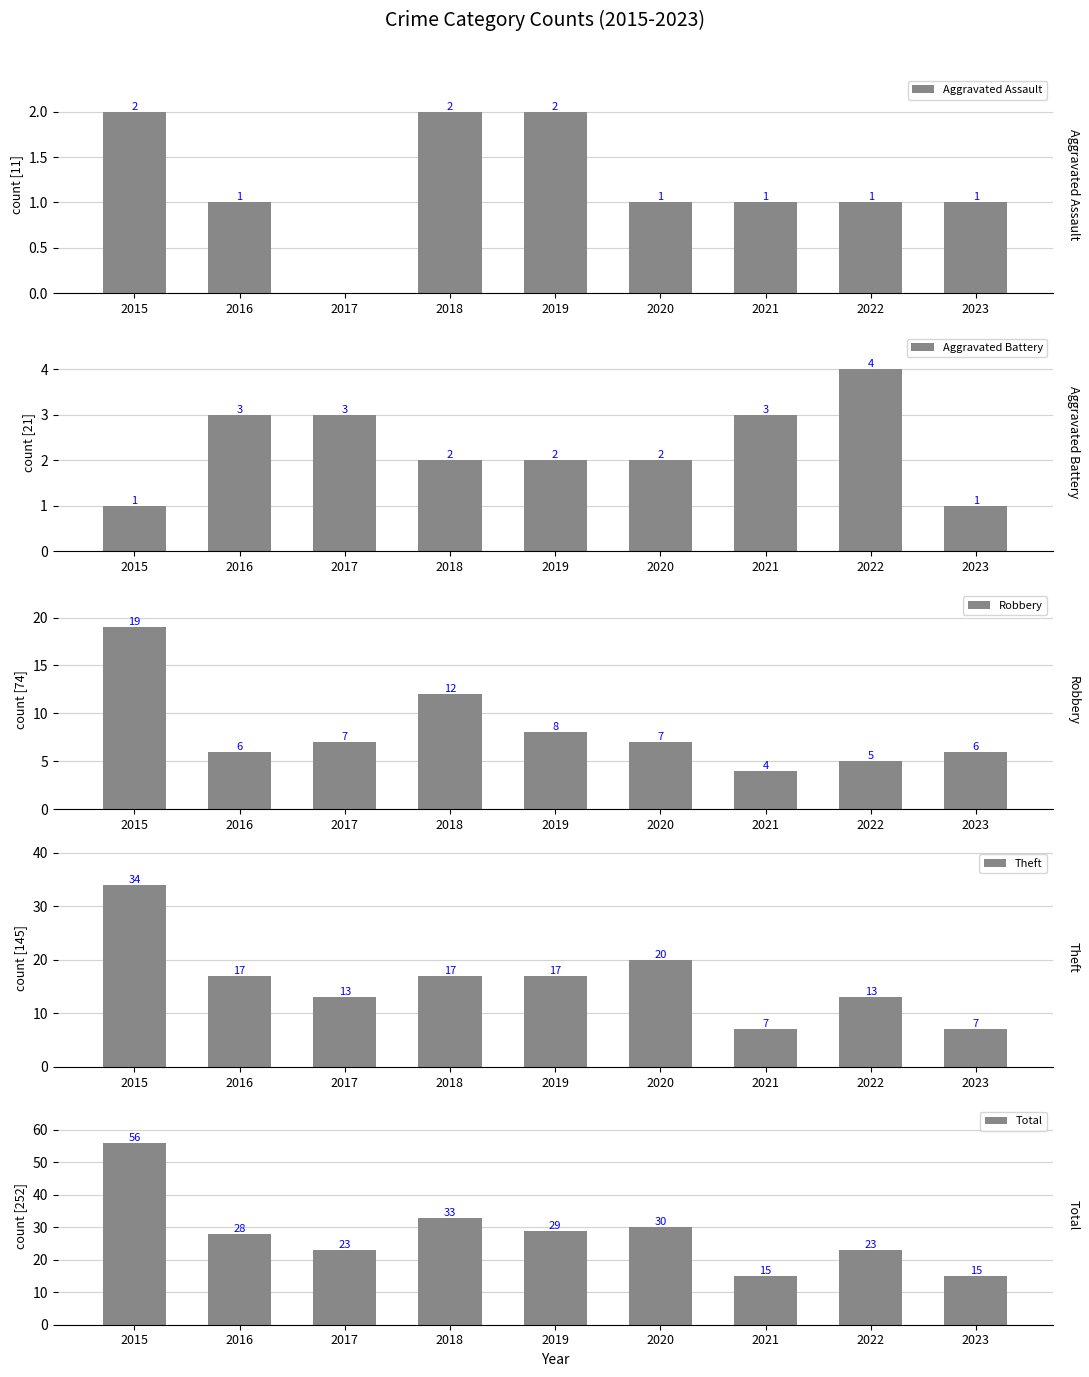

What are all the series names shown in the legend?

Aggravated Assault, Aggravated Battery, Robbery, Theft, Total